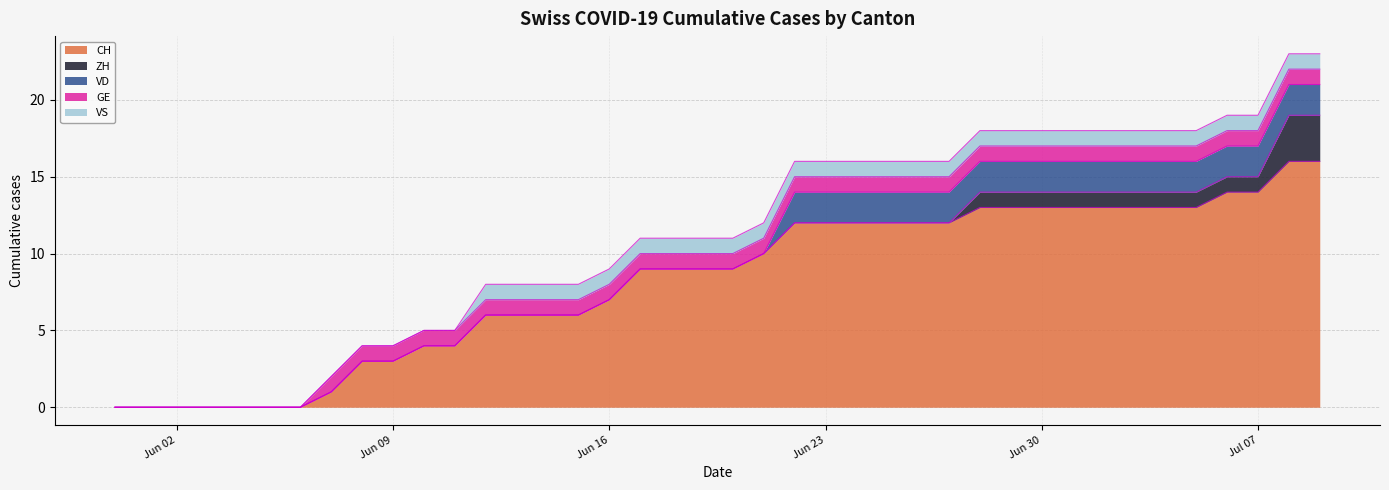

Reading left to right, what are all the values shown in this chart?

CH: 2020-05-31=0	2020-06-01=0	2020-06-02=0	2020-06-03=0	2020-06-04=0	2020-06-05=0	2020-06-06=0	2020-06-07=1	2020-06-08=3	2020-06-09=3	2020-06-10=4	2020-06-11=4	2020-06-12=6	2020-06-13=6	2020-06-14=6	2020-06-15=6	2020-06-16=7	2020-06-17=9	2020-06-18=9	2020-06-19=9	2020-06-20=9	2020-06-21=10	2020-06-22=12	2020-06-23=12	2020-06-24=12	2020-06-25=12	2020-06-26=12	2020-06-27=12	2020-06-28=13	2020-06-29=13	2020-06-30=13	2020-07-01=13	2020-07-02=13	2020-07-03=13	2020-07-04=13	2020-07-05=13	2020-07-06=14	2020-07-07=14	2020-07-08=16	2020-07-09=16
ZH: 2020-05-31=0	2020-06-01=0	2020-06-02=0	2020-06-03=0	2020-06-04=0	2020-06-05=0	2020-06-06=0	2020-06-07=0	2020-06-08=0	2020-06-09=0	2020-06-10=0	2020-06-11=0	2020-06-12=0	2020-06-13=0	2020-06-14=0	2020-06-15=0	2020-06-16=0	2020-06-17=0	2020-06-18=0	2020-06-19=0	2020-06-20=0	2020-06-21=0	2020-06-22=0	2020-06-23=0	2020-06-24=0	2020-06-25=0	2020-06-26=0	2020-06-27=0	2020-06-28=1	2020-06-29=1	2020-06-30=1	2020-07-01=1	2020-07-02=1	2020-07-03=1	2020-07-04=1	2020-07-05=1	2020-07-06=1	2020-07-07=1	2020-07-08=3	2020-07-09=3
VD: 2020-05-31=0	2020-06-01=0	2020-06-02=0	2020-06-03=0	2020-06-04=0	2020-06-05=0	2020-06-06=0	2020-06-07=0	2020-06-08=0	2020-06-09=0	2020-06-10=0	2020-06-11=0	2020-06-12=0	2020-06-13=0	2020-06-14=0	2020-06-15=0	2020-06-16=0	2020-06-17=0	2020-06-18=0	2020-06-19=0	2020-06-20=0	2020-06-21=0	2020-06-22=2	2020-06-23=2	2020-06-24=2	2020-06-25=2	2020-06-26=2	2020-06-27=2	2020-06-28=2	2020-06-29=2	2020-06-30=2	2020-07-01=2	2020-07-02=2	2020-07-03=2	2020-07-04=2	2020-07-05=2	2020-07-06=2	2020-07-07=2	2020-07-08=2	2020-07-09=2
GE: 2020-05-31=0	2020-06-01=0	2020-06-02=0	2020-06-03=0	2020-06-04=0	2020-06-05=0	2020-06-06=0	2020-06-07=1	2020-06-08=1	2020-06-09=1	2020-06-10=1	2020-06-11=1	2020-06-12=1	2020-06-13=1	2020-06-14=1	2020-06-15=1	2020-06-16=1	2020-06-17=1	2020-06-18=1	2020-06-19=1	2020-06-20=1	2020-06-21=1	2020-06-22=1	2020-06-23=1	2020-06-24=1	2020-06-25=1	2020-06-26=1	2020-06-27=1	2020-06-28=1	2020-06-29=1	2020-06-30=1	2020-07-01=1	2020-07-02=1	2020-07-03=1	2020-07-04=1	2020-07-05=1	2020-07-06=1	2020-07-07=1	2020-07-08=1	2020-07-09=1
VS: 2020-05-31=0	2020-06-01=0	2020-06-02=0	2020-06-03=0	2020-06-04=0	2020-06-05=0	2020-06-06=0	2020-06-07=0	2020-06-08=0	2020-06-09=0	2020-06-10=0	2020-06-11=0	2020-06-12=1	2020-06-13=1	2020-06-14=1	2020-06-15=1	2020-06-16=1	2020-06-17=1	2020-06-18=1	2020-06-19=1	2020-06-20=1	2020-06-21=1	2020-06-22=1	2020-06-23=1	2020-06-24=1	2020-06-25=1	2020-06-26=1	2020-06-27=1	2020-06-28=1	2020-06-29=1	2020-06-30=1	2020-07-01=1	2020-07-02=1	2020-07-03=1	2020-07-04=1	2020-07-05=1	2020-07-06=1	2020-07-07=1	2020-07-08=1	2020-07-09=1